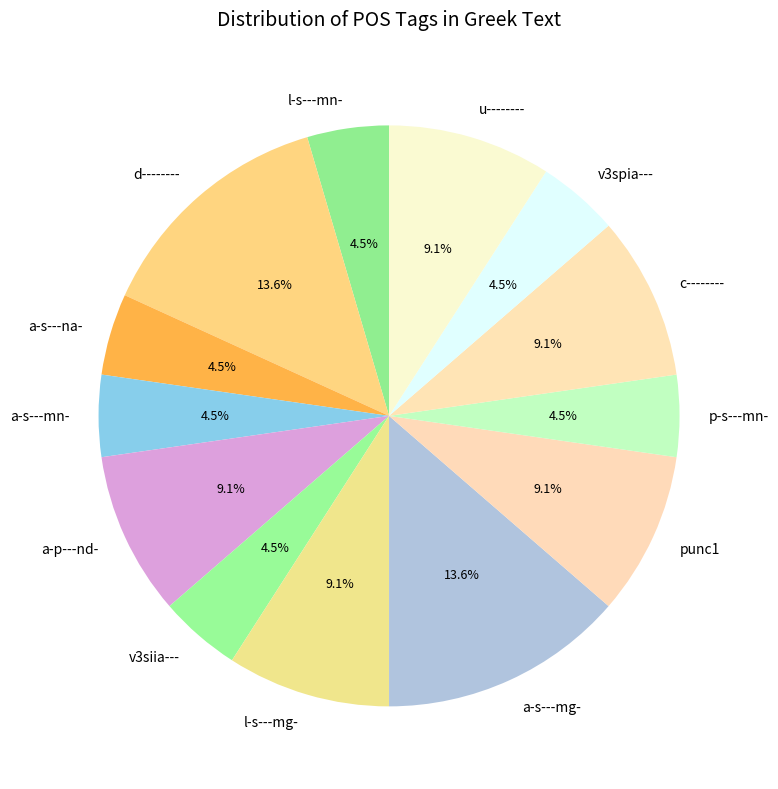

How many segments does this pie chart have?

13